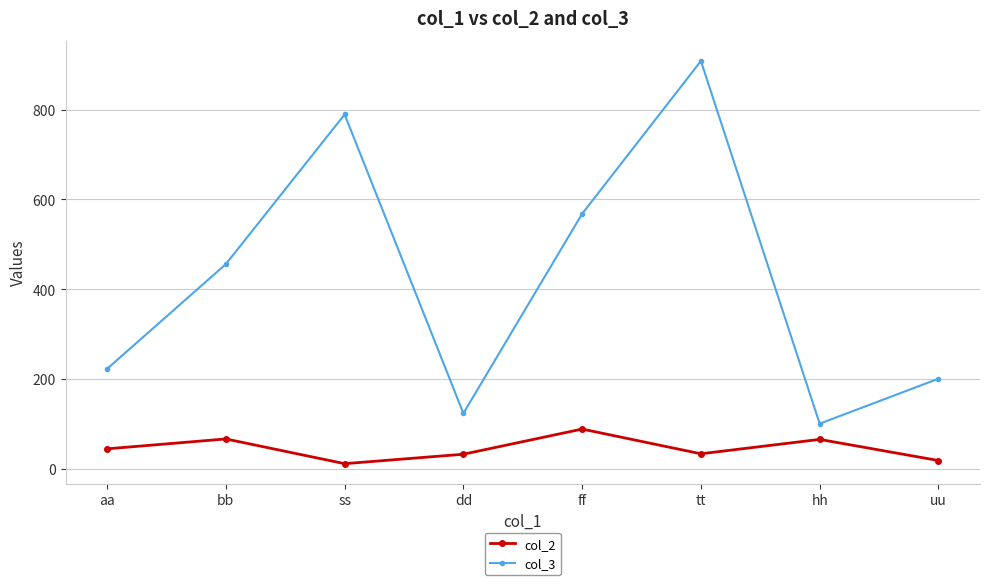

What is the difference between the maximum and minimum values in the col_2 series?

77